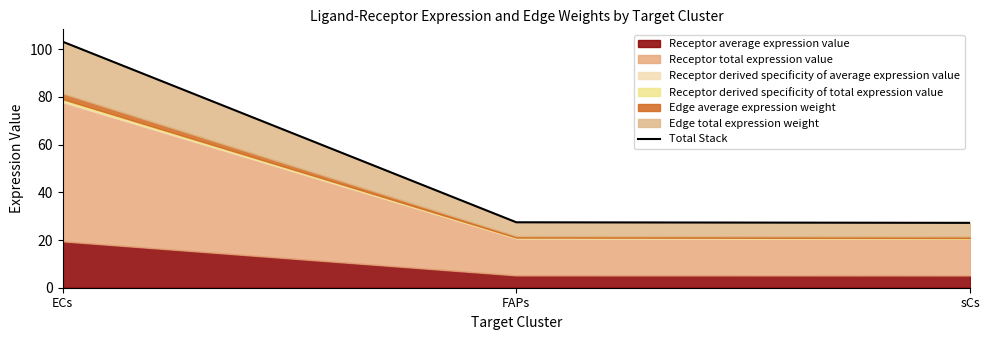

Rank the categories by value from highest to lowest.

ECs, FAPs, sCs